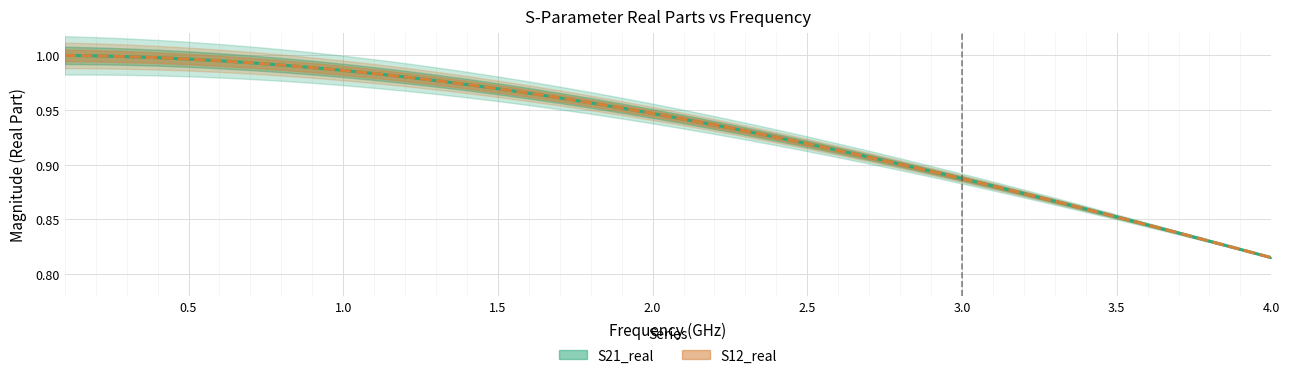

The S21_real series shows 0.2 at 38. True or false?

False